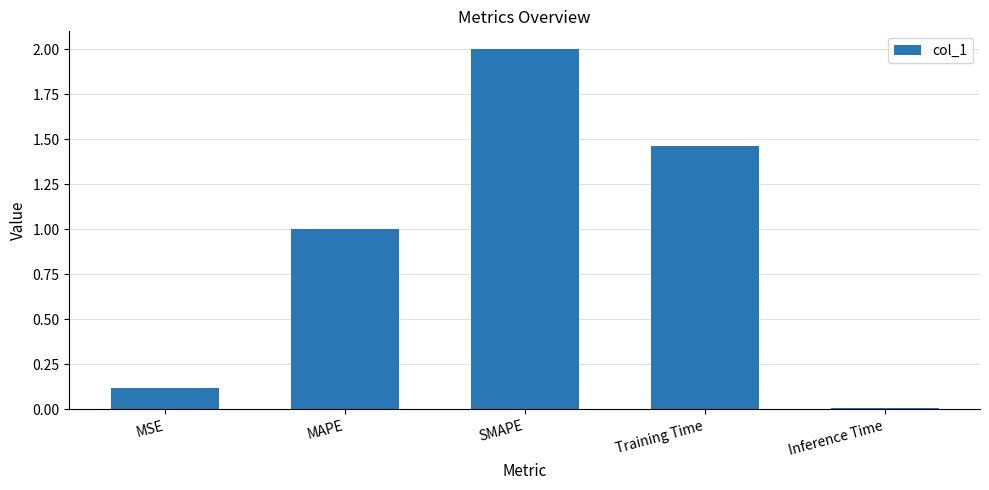

How many categories are shown in the chart?

5